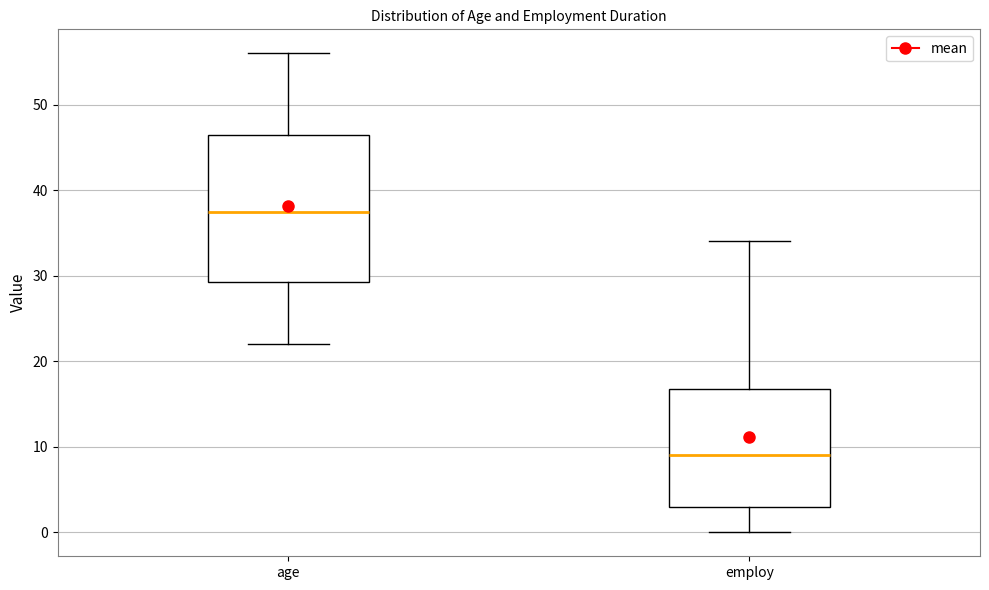

Which box has the highest median line?

age